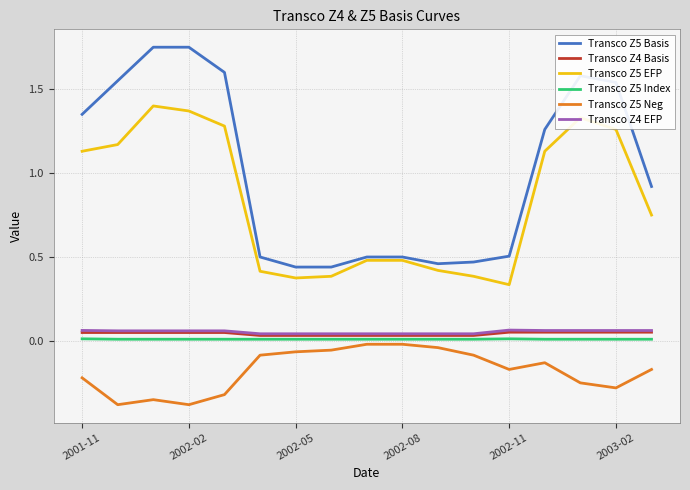

Does the chart display data point markers on the line(s)?

No